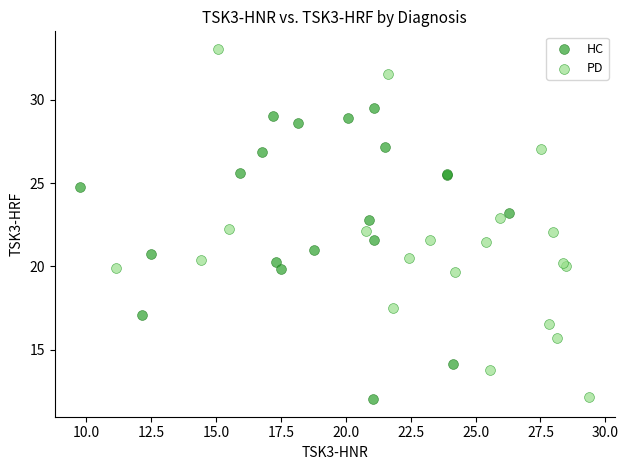

Which series has the widest spread of Y values?

PD